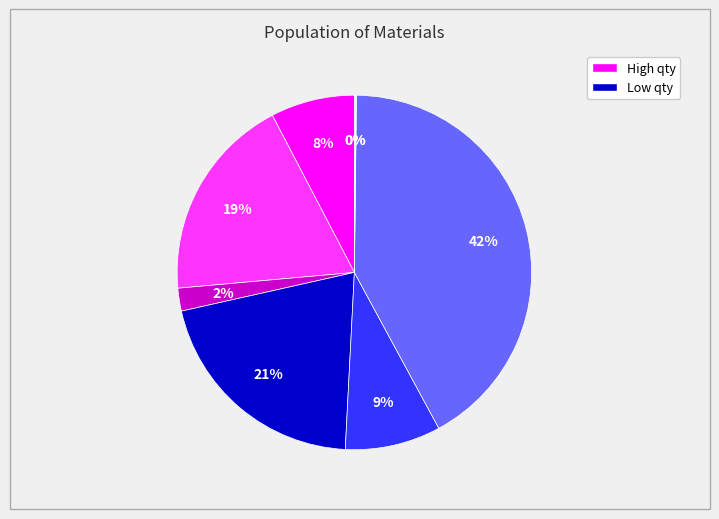

Is there a majority slice in this chart?

No